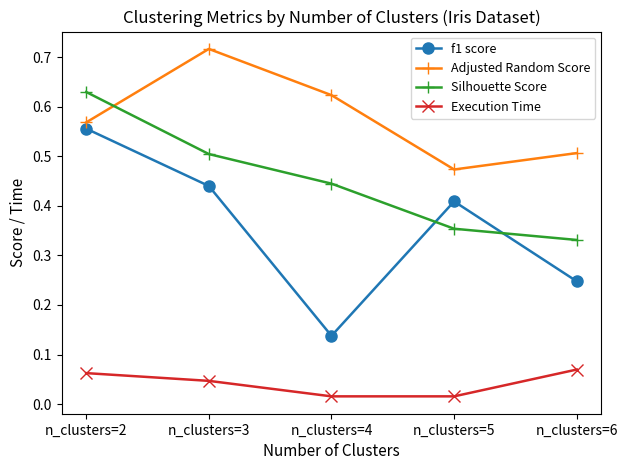

Between n_clusters=2 and n_clusters=4, which series saw the biggest shift?

f1 score